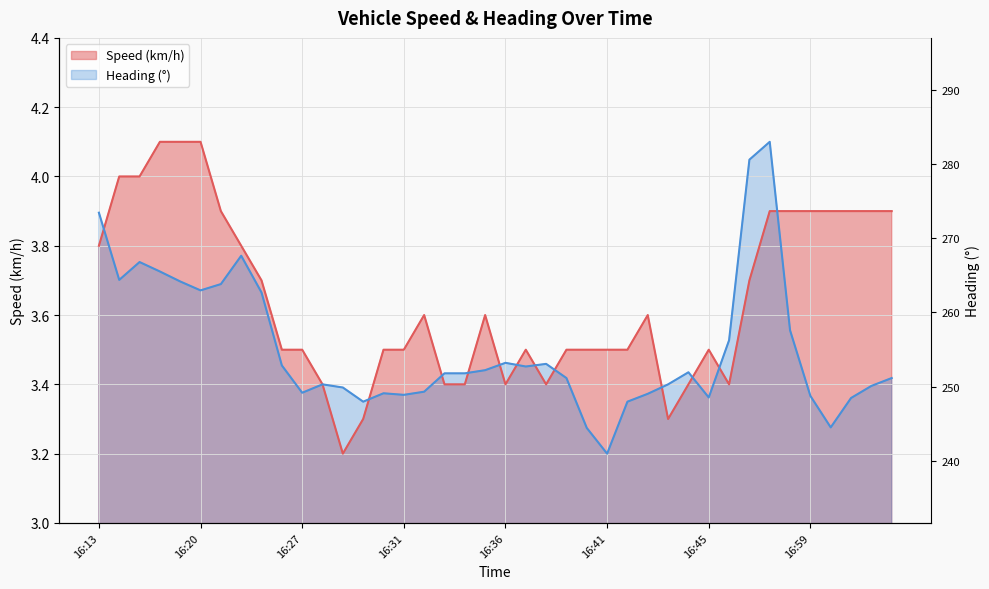

Which label corresponds to the smallest value in the chart?

16:29